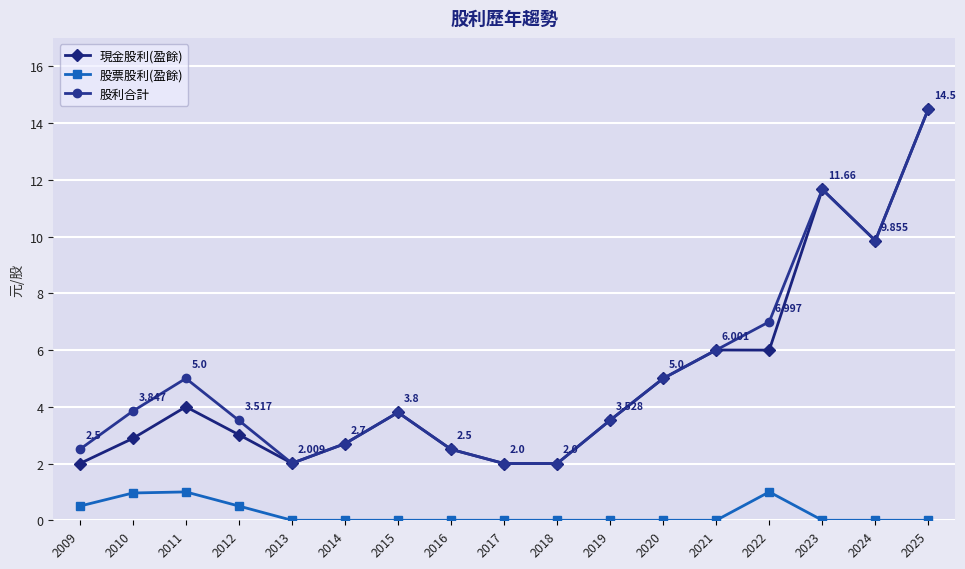

What is the value of the 現金股利(盈餘) point at the 9th from the left?

2.0